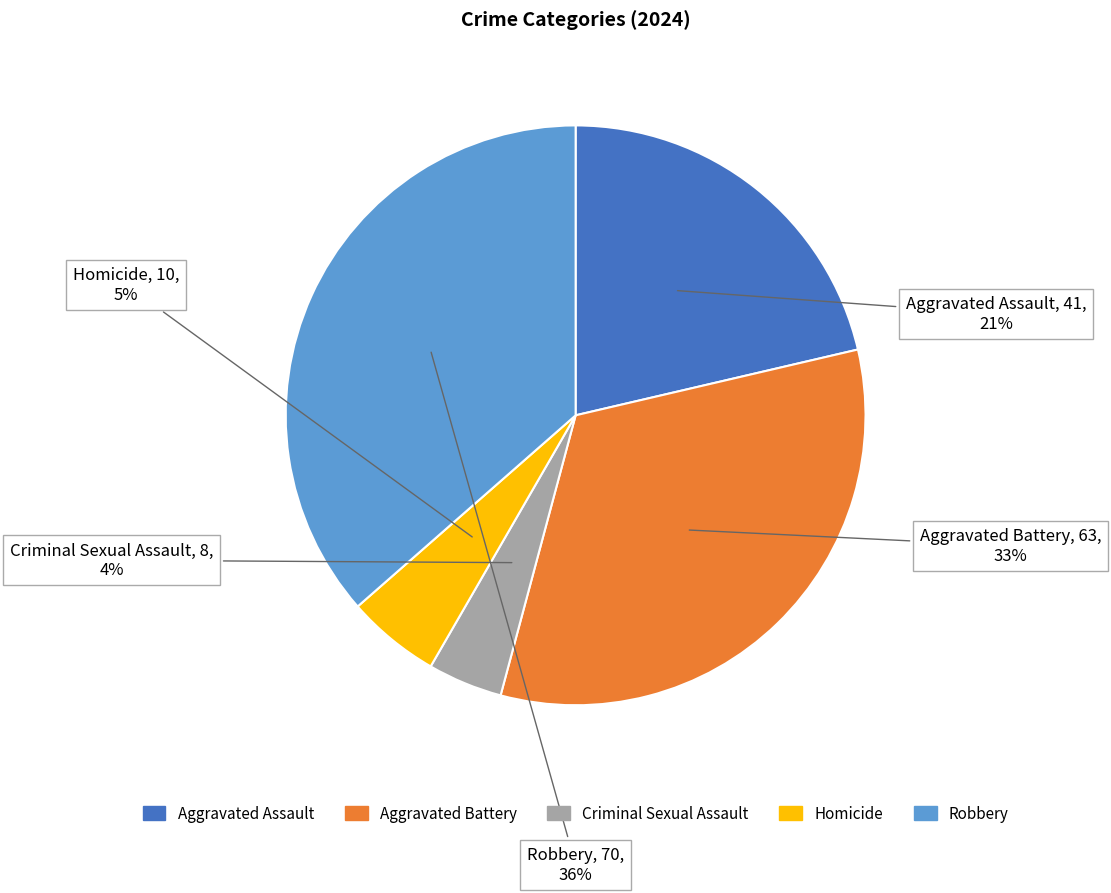

How many segments does this pie chart have?

5